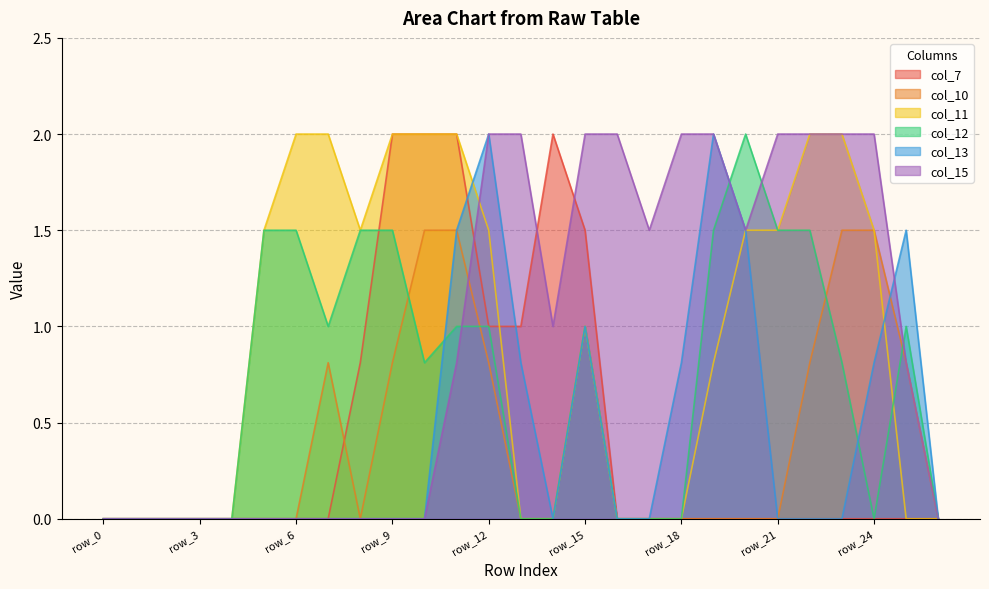

Rank the series at row_17 from lowest to highest value.

col_7, col_10, col_11, col_12, col_13, col_15